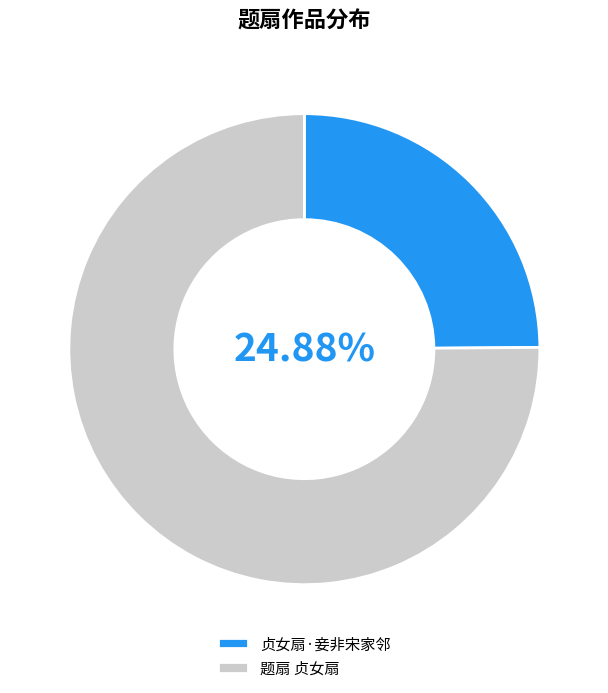

How many segments does this pie chart have?

2